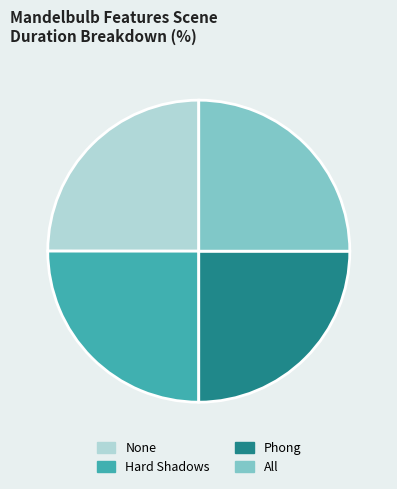

Approximately how many times larger is the value at Hard Shadows compared to Phong?

1.0